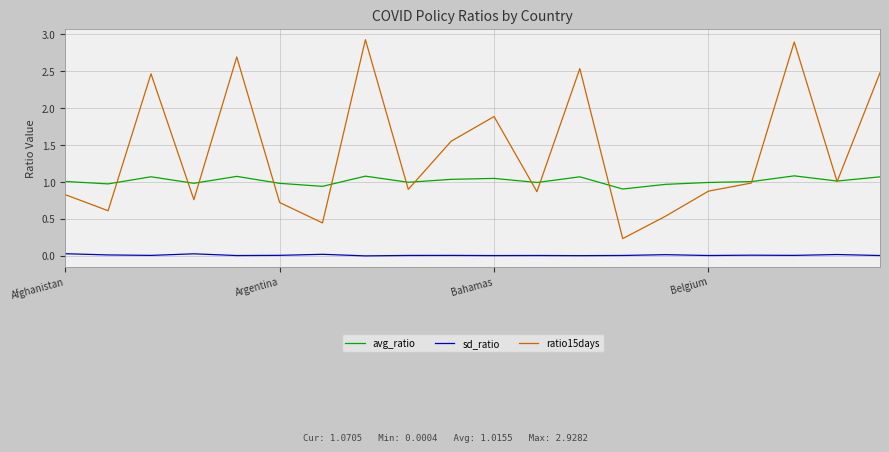

Which series has the largest total across all categories?

ratio15days